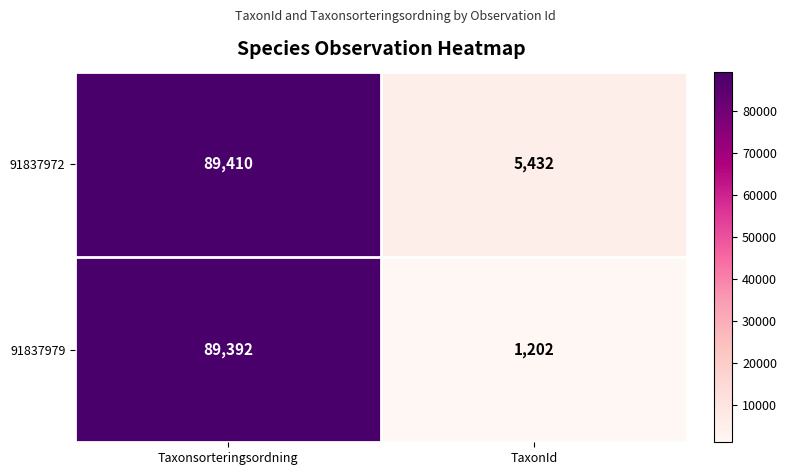

The value of 91837972 at Taxonsorteringsordning is 89410. True or false?

True